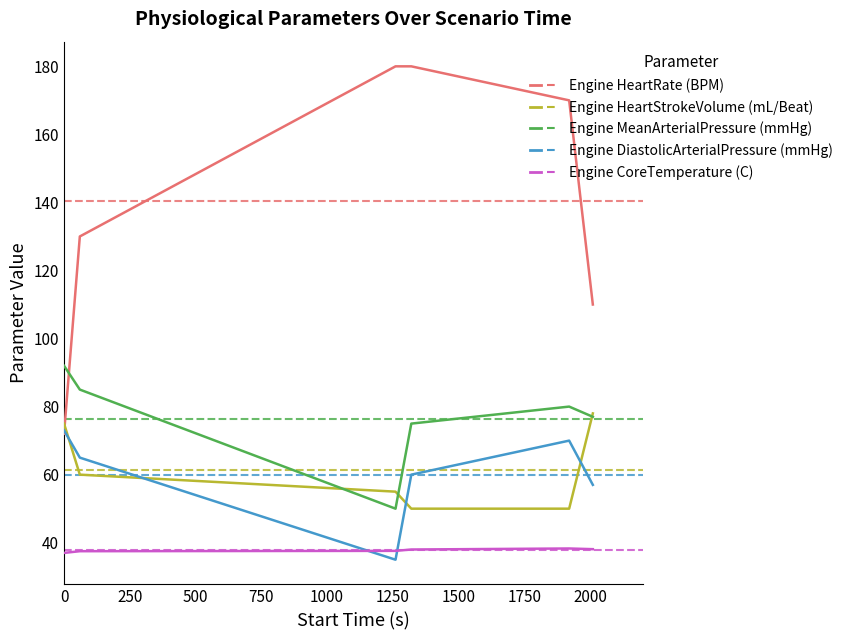

True or false: Engine MeanArterialPressure (mmHg) and Engine DiastolicArterialPressure (mmHg) cross at least once.

False